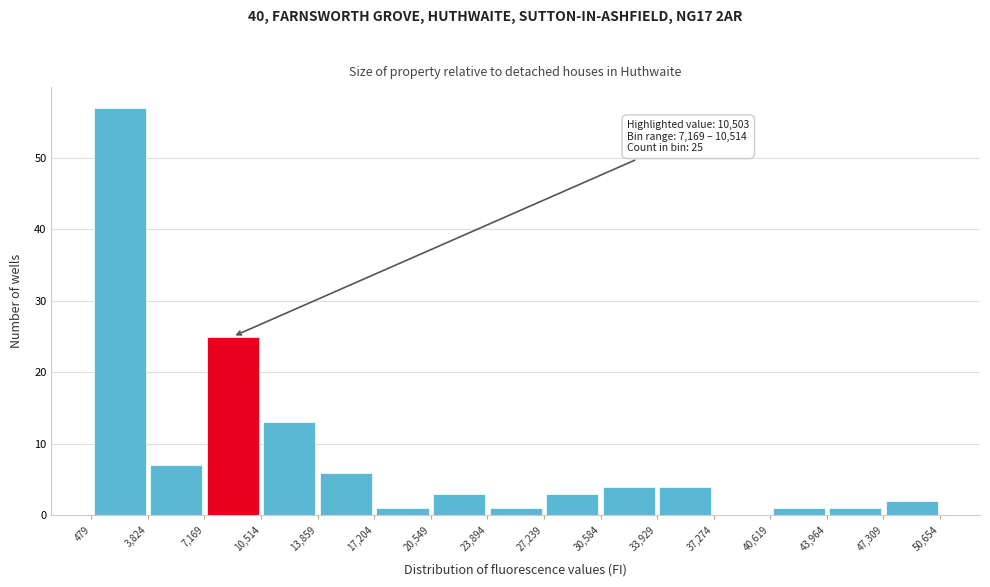

Which range on the x-axis has the tallest bar?

479 to 3,824